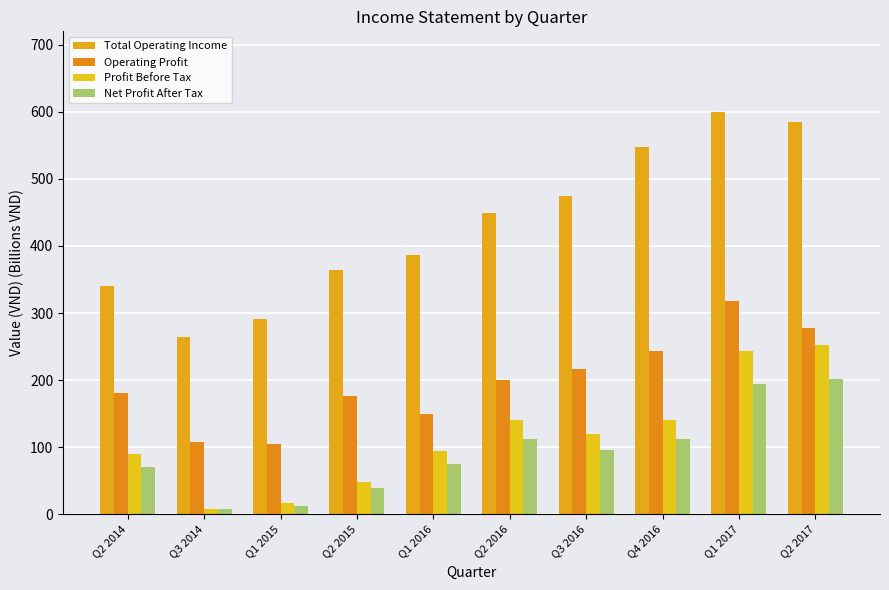

What is the difference between the second highest and second lowest values in the Total Operating Income series?

294.2